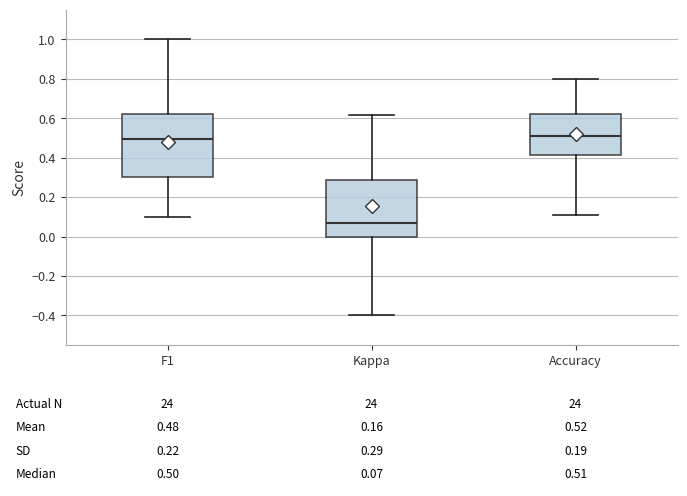

Comparing the boxes themselves (not the whiskers), which one is the tallest?

F1